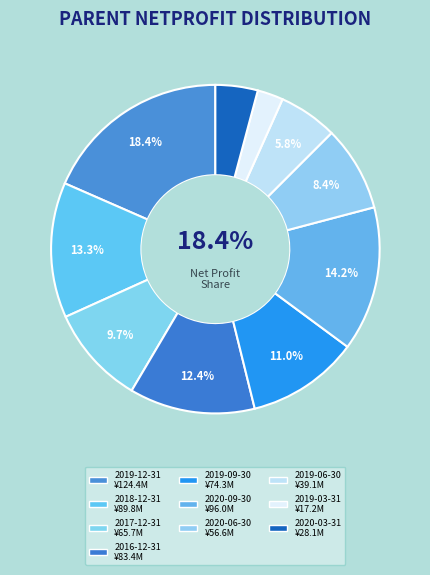

To the nearest percent, what is the combined percentage of 2018-12-31 and 2016-12-31?

26%